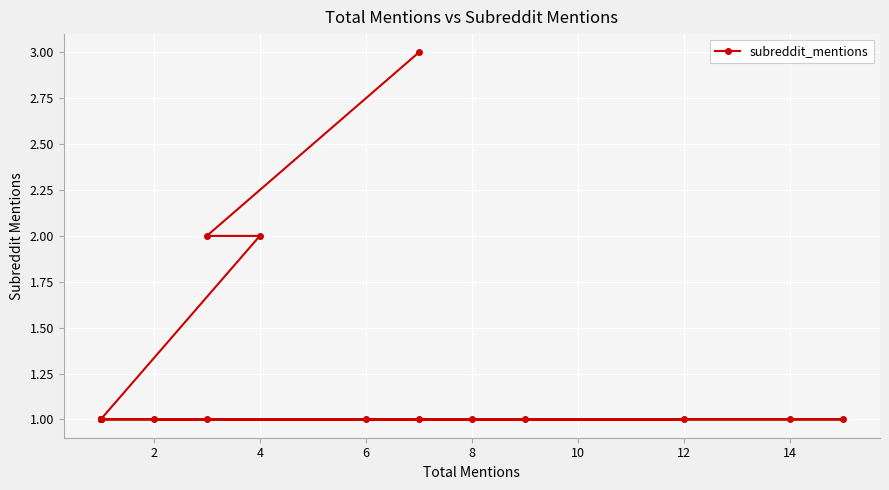

What is the difference between the second highest and second lowest values?

1